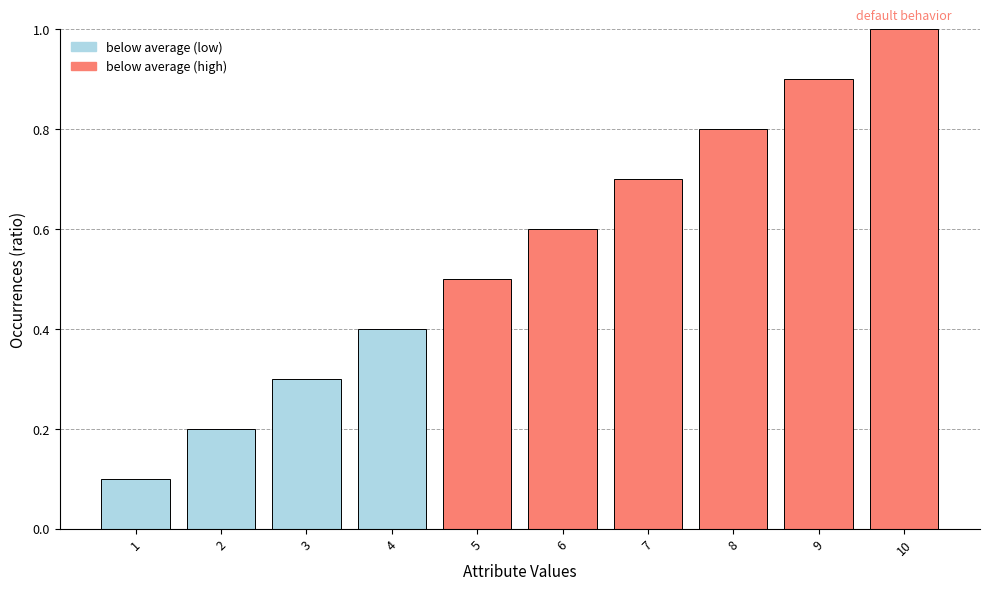

How many bars are there in total?

10